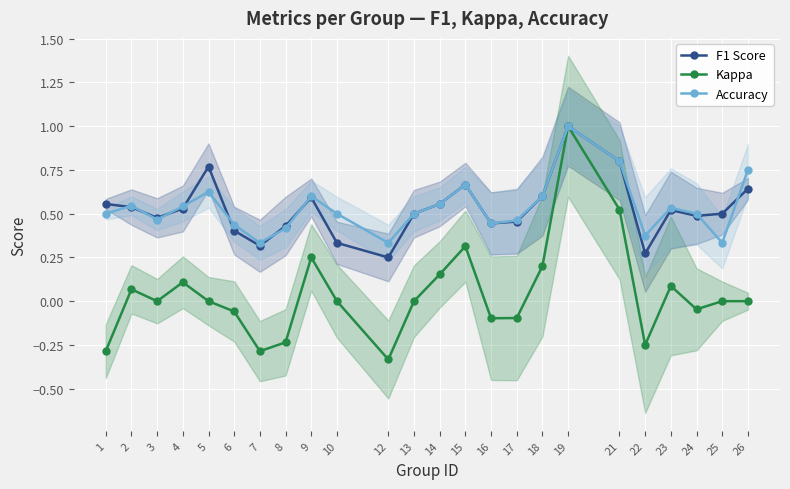

Where do F1 Score and Accuracy first cross each other?

1 and 2